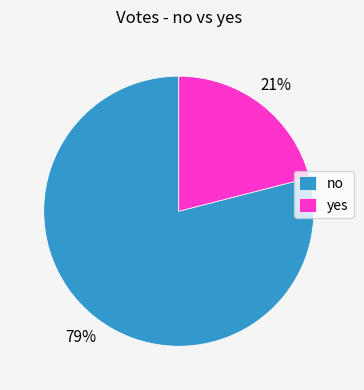

Which has a higher value, no or yes?

no